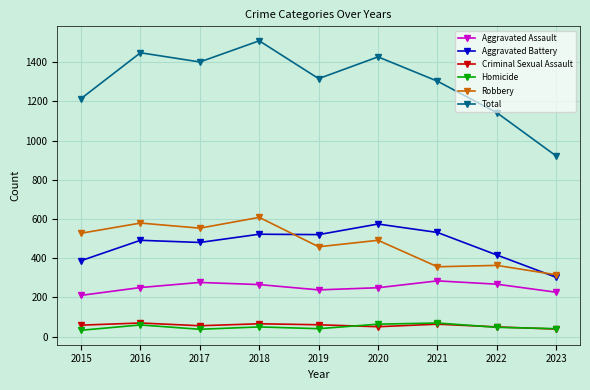

How many values in the Total series are below 1316?

4